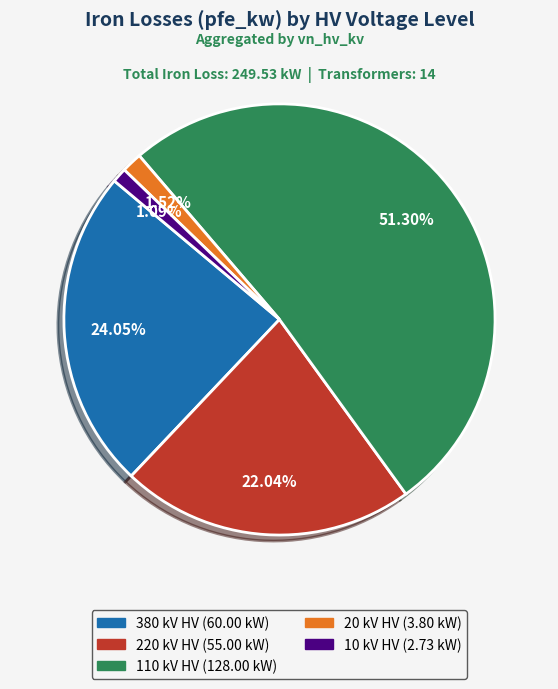

Does any single category account for the majority?

Yes